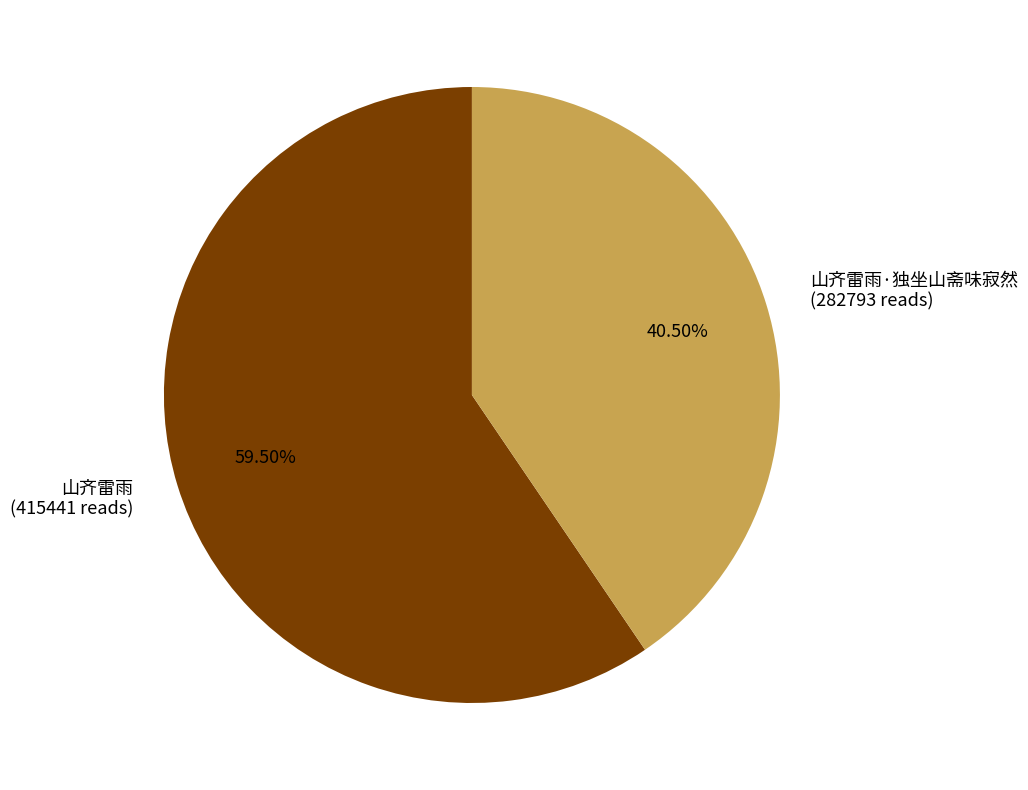

Is the sum of 山齐雷雨 (415441 reads) and 山齐雷雨·独坐山斋味寂然 (282793 reads) greater than half?

Yes